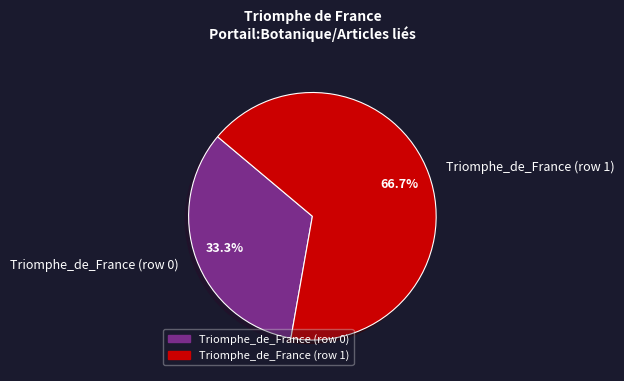

Does Triomphe_de_France (row 0) account for over 50% of the chart?

No